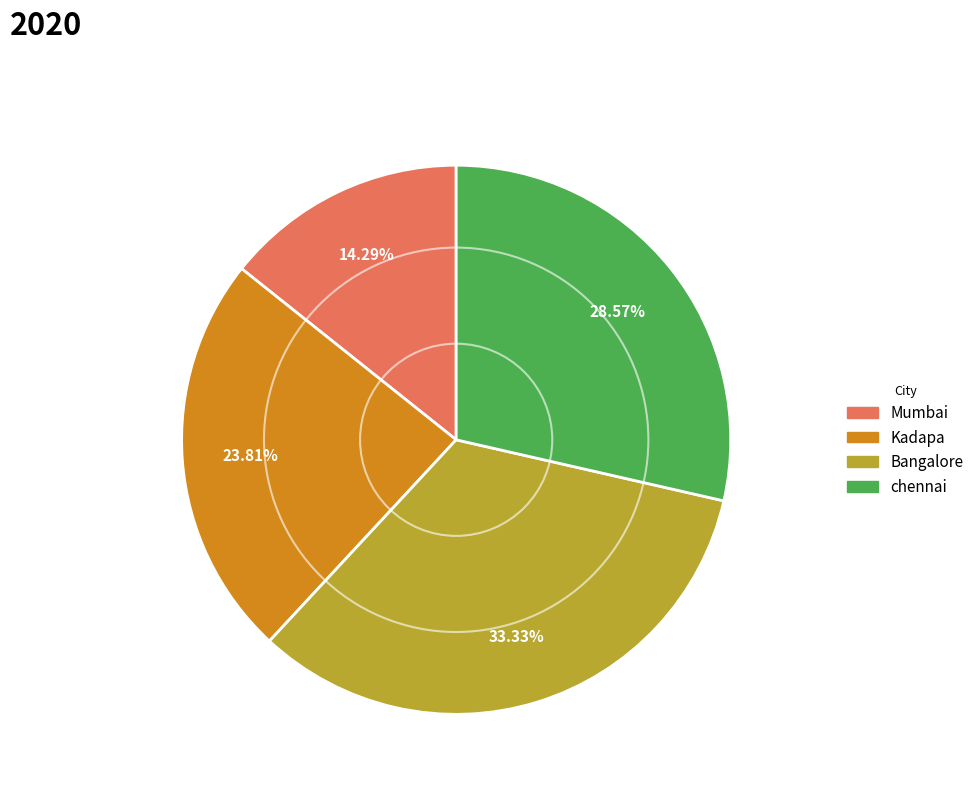

To the nearest percent, what percentage of the pie is Kadapa?

24%